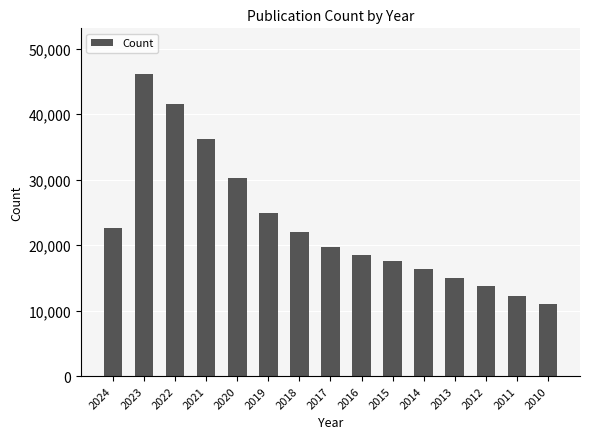

Approximately how many times larger is the value at 2011 compared to 2019?

0.5